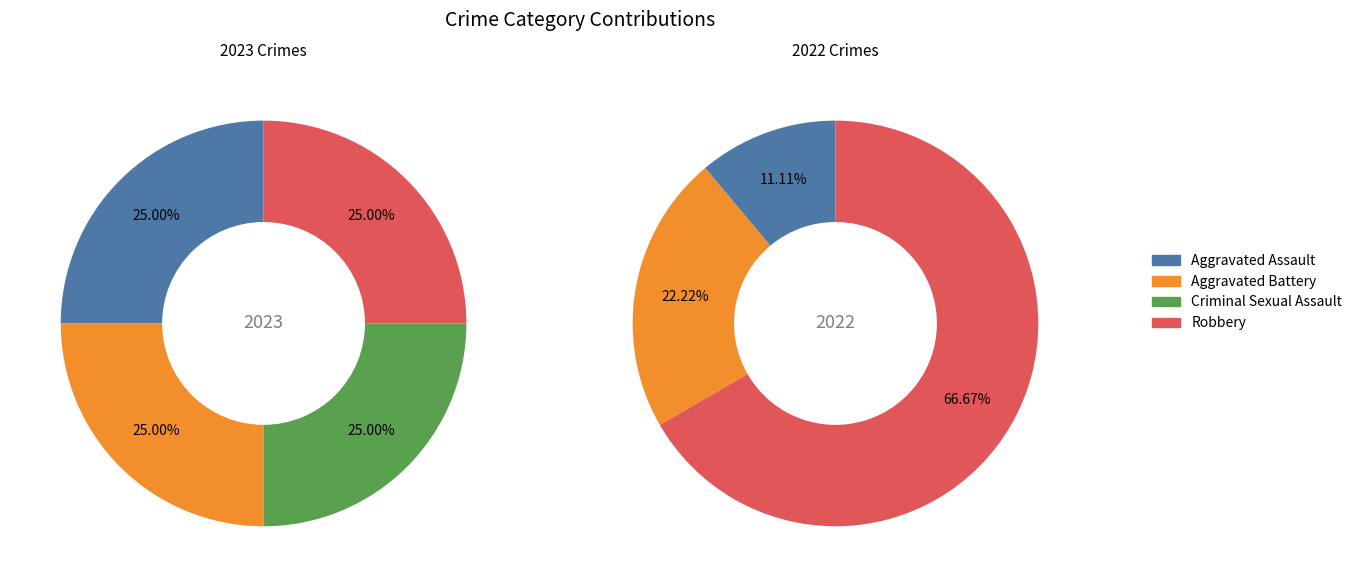

Combined, do values_total and 2 account for over 50%?

No